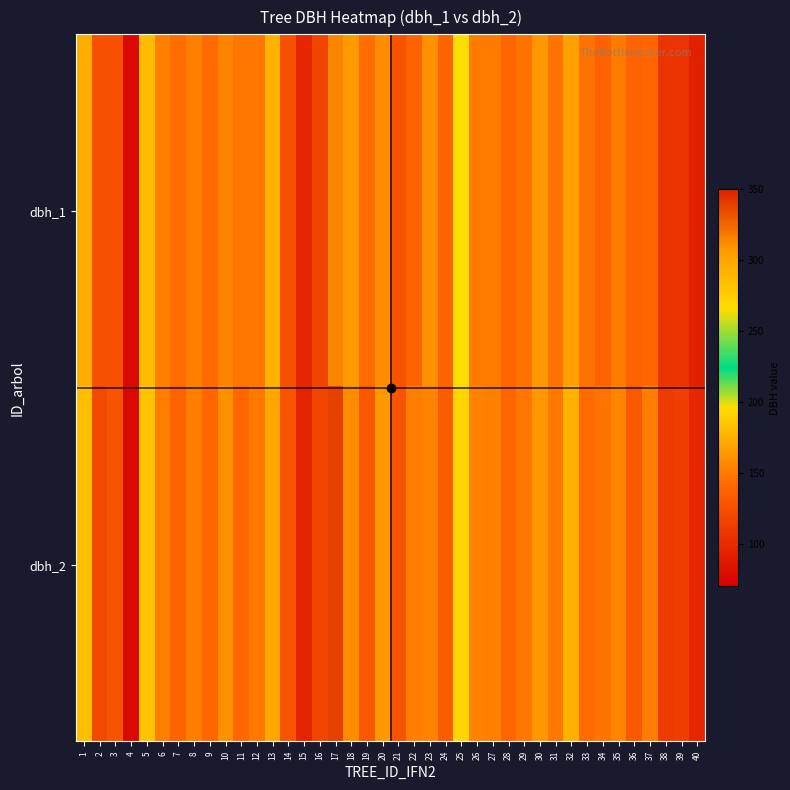

What is the total value across all series at 27?

302